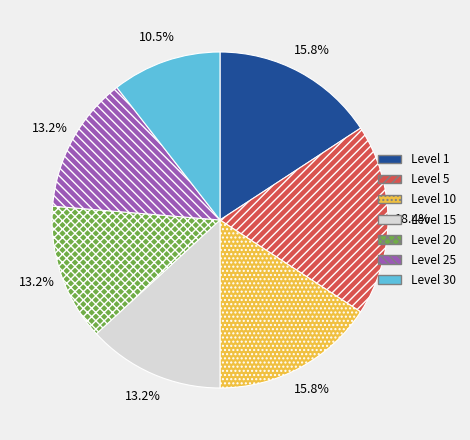

To the nearest percent, what is the difference between the largest and smallest slice percentages?

8%